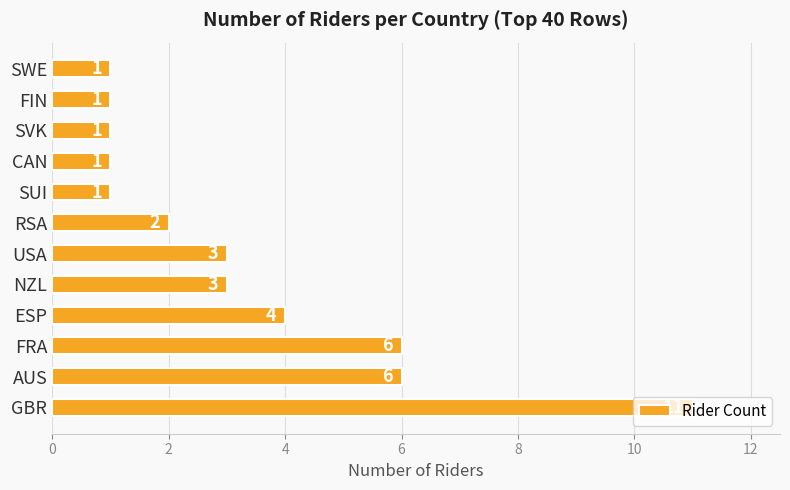

Which category has the highest value across all series?

GBR